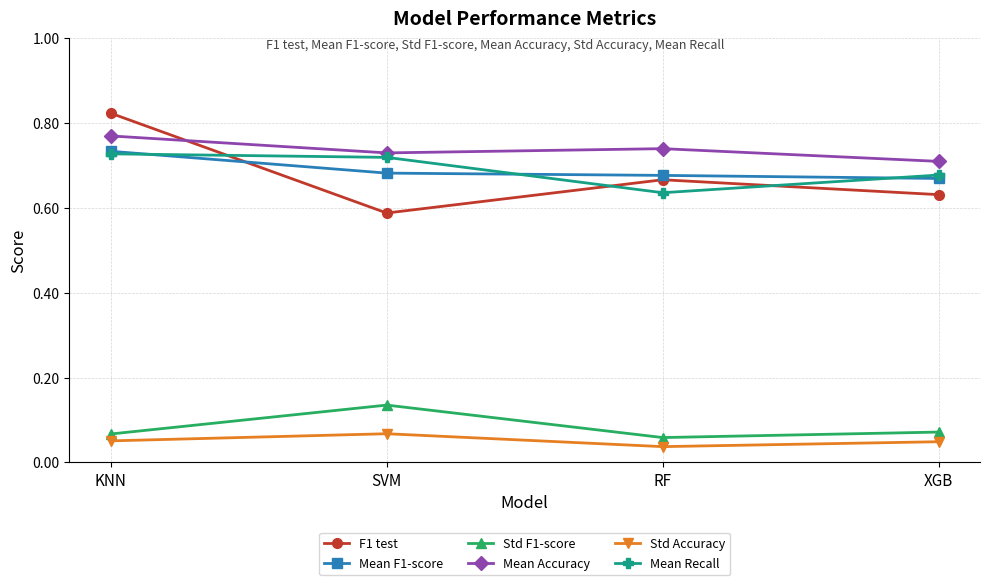

At which category is the sum across all series the highest?

KNN